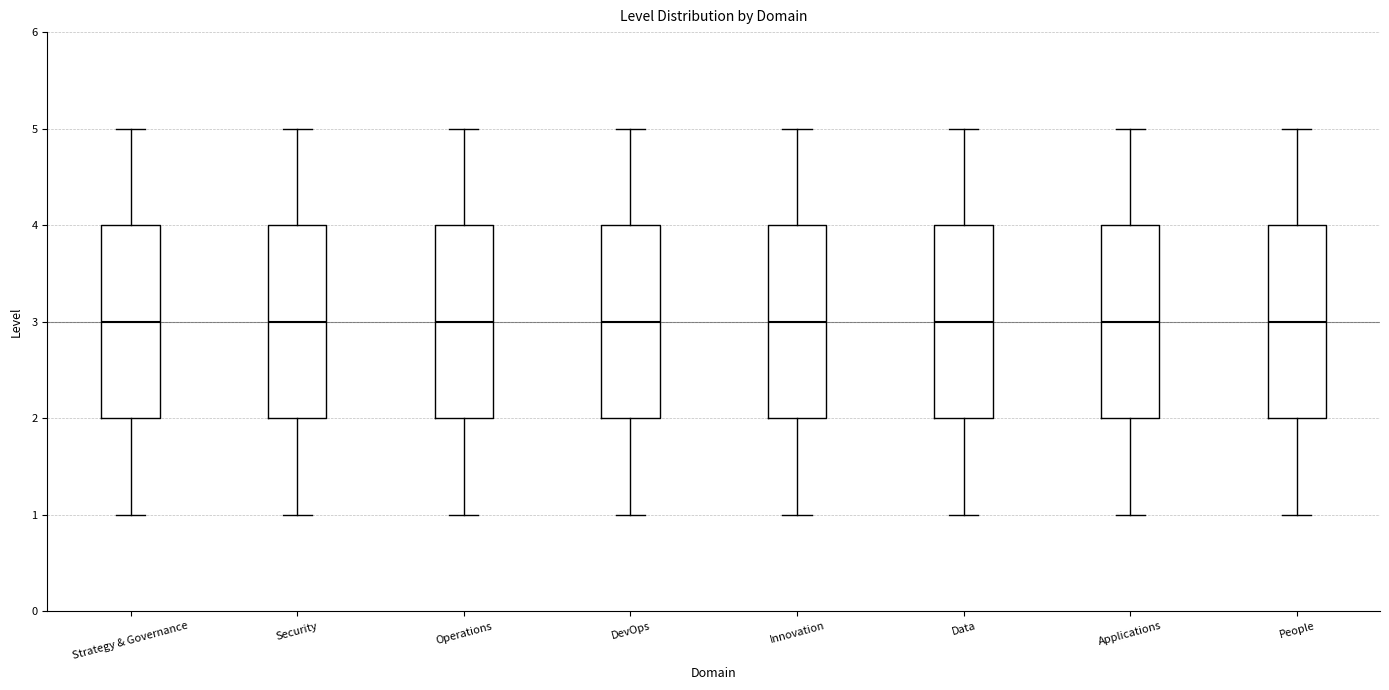

Where is the upper edge of the box for Strategy & Governance on the y-axis? The values are not printed on the chart, so give them approximately, as read against the axis.

4